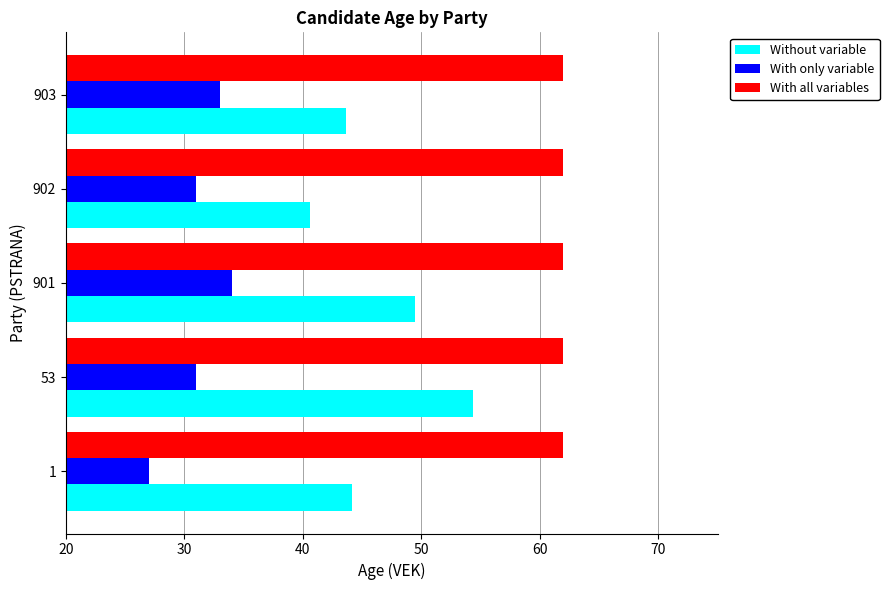

What is the difference between the second highest and minimum values in the With only variable series?

6.0